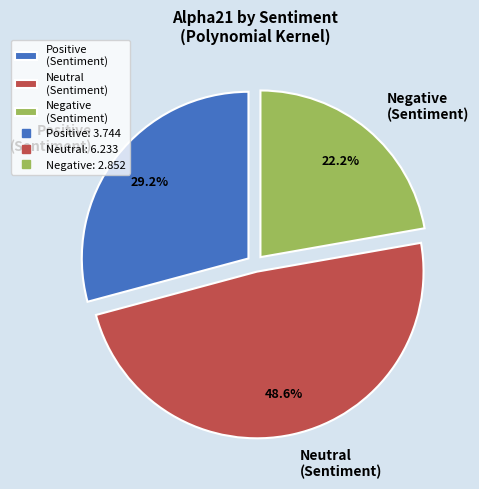

To the nearest percent, what is the average slice percentage?

33%